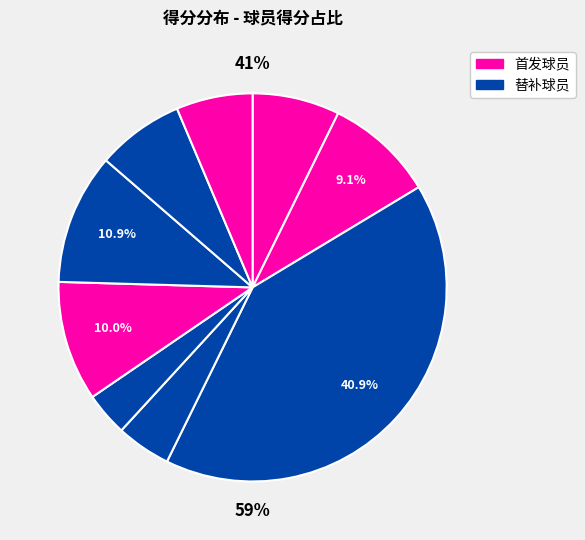

Is it true that 布雷克-格里芬 is 31% of the pie?

False